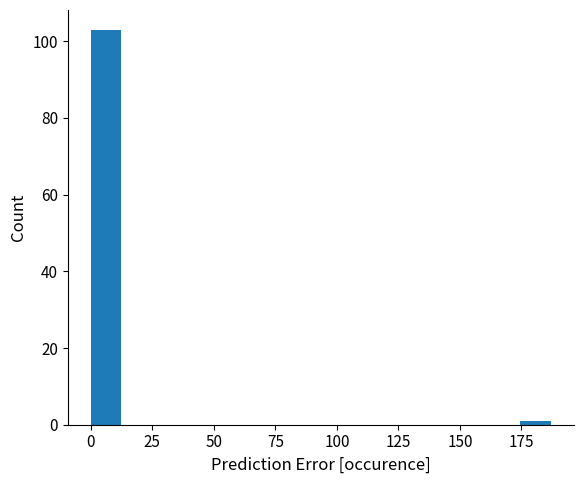

Around what value on the x-axis is the tallest bar? Give the approximate position of its centre, as read against the axis.

5